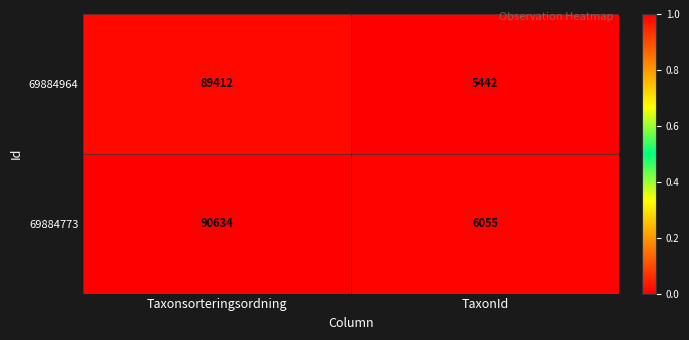

Rank the series at TaxonId from highest to lowest value.

69884773, 69884964